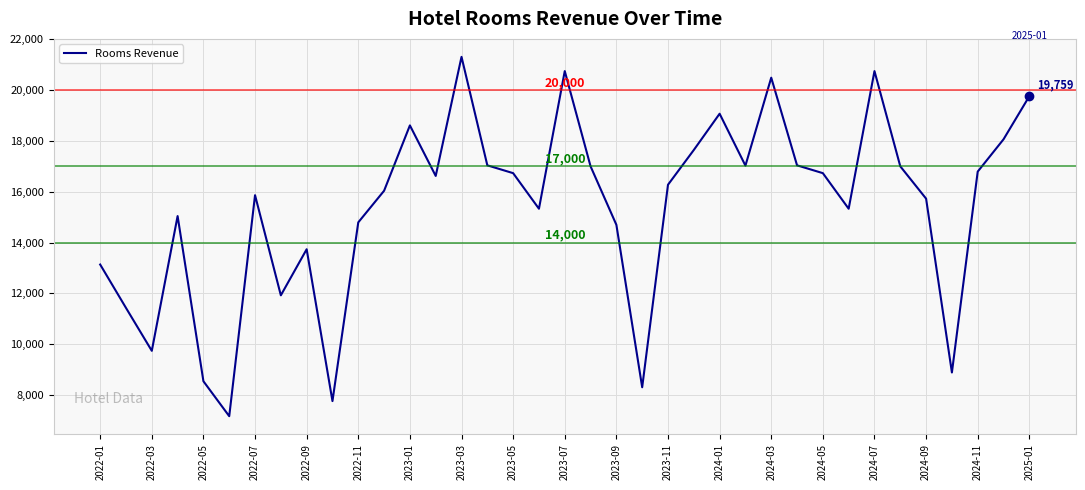

What is the greatest value displayed?

21306.4